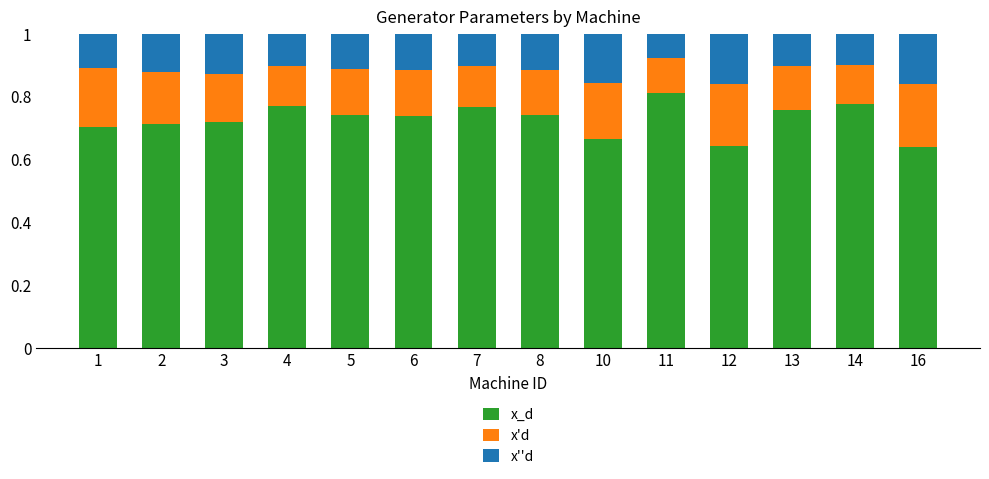

What is the total value across all series at 6?

1.0